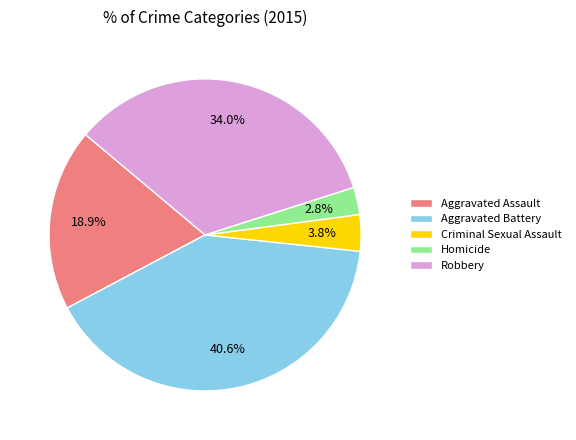

Between Criminal Sexual Assault and Aggravated Assault, which is larger?

Aggravated Assault